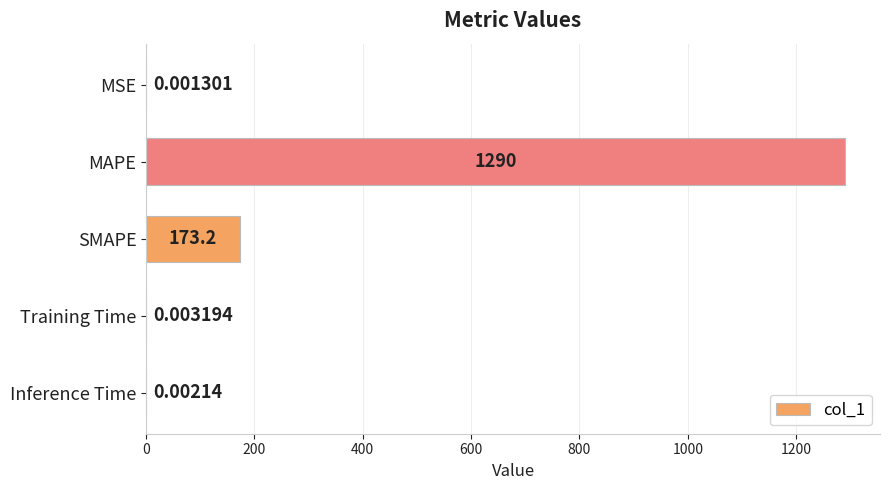

Which category has the highest value across all series?

MAPE